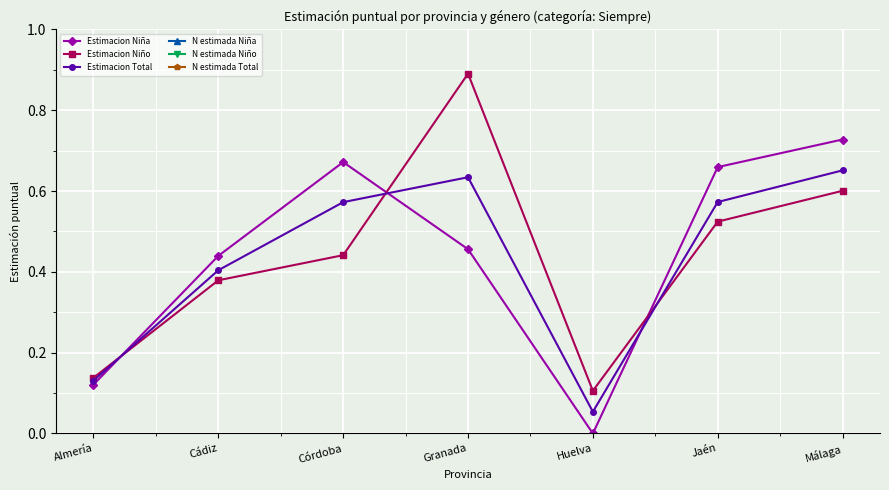

True or false: Estimacion Total and N estimada Niña cross at least once.

False